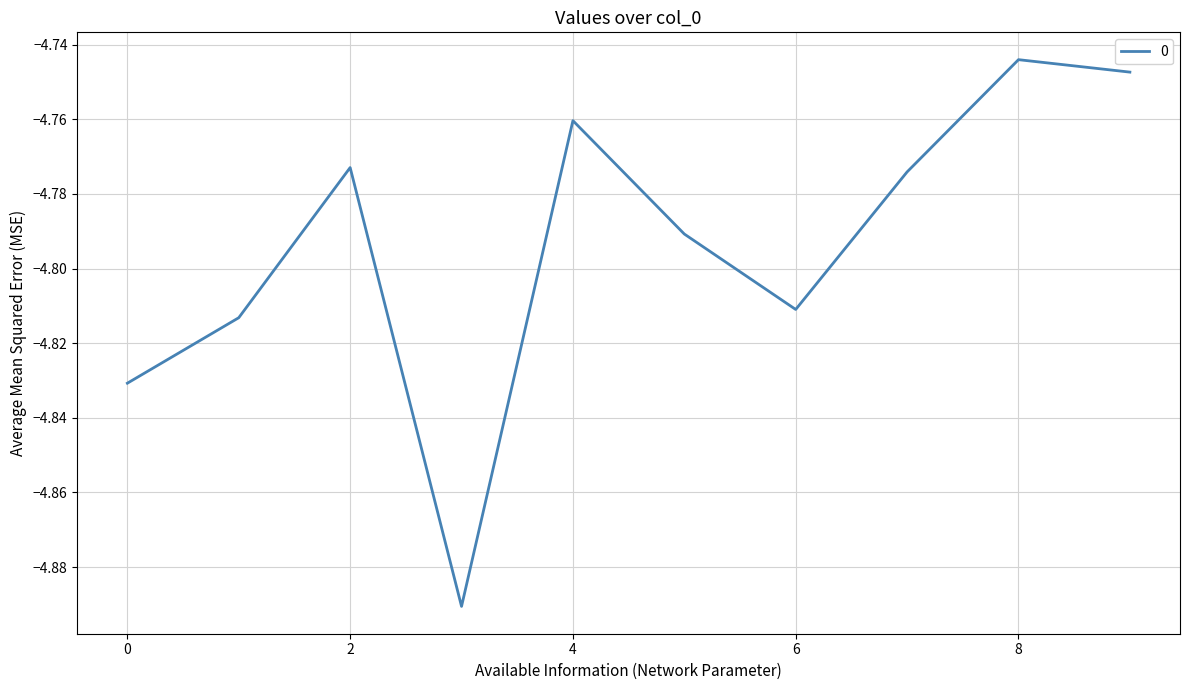

Does the chart display data point markers on the line(s)?

No